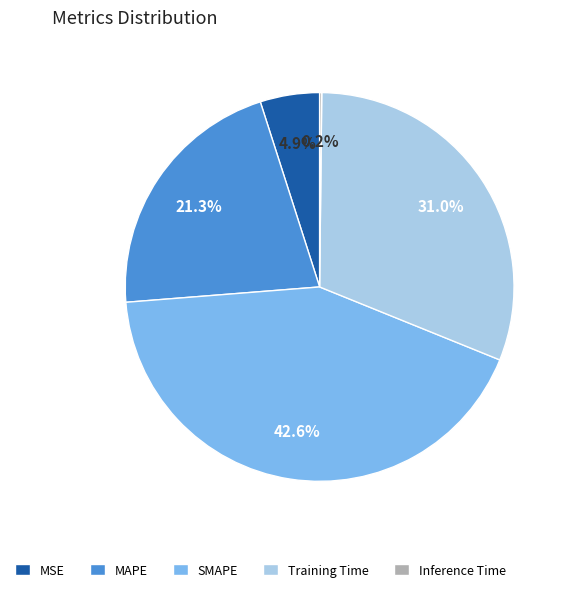

Is there any slice that represents more than half of the pie?

No